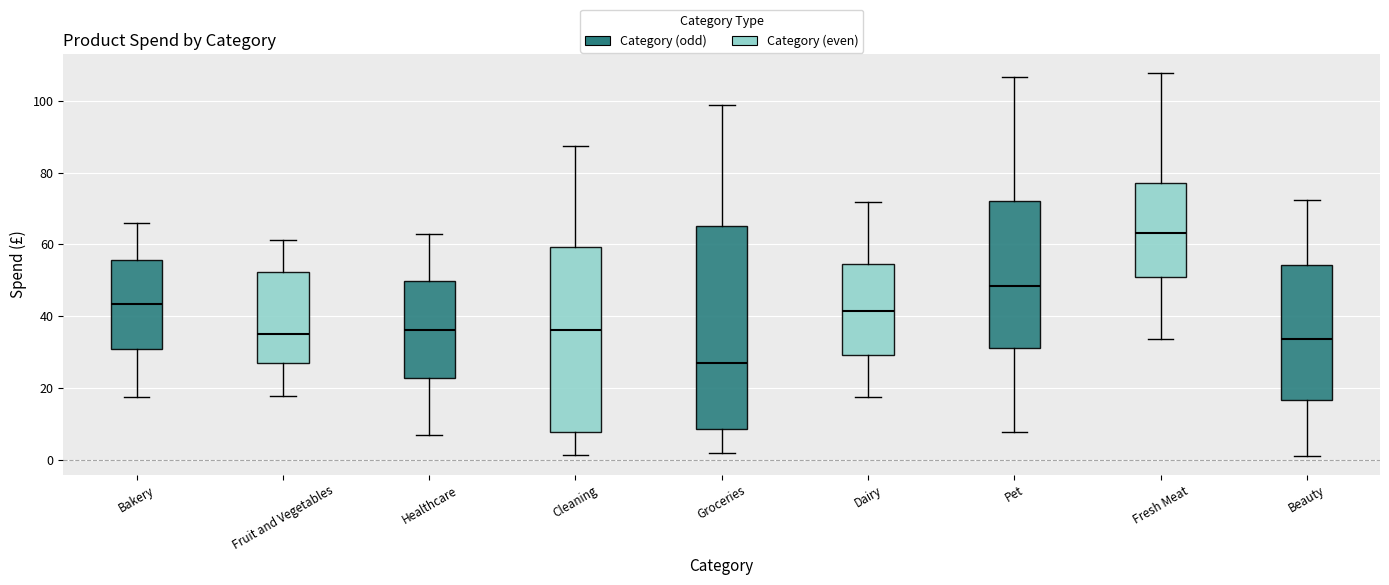

Which box's median line is the lowest?

Groceries